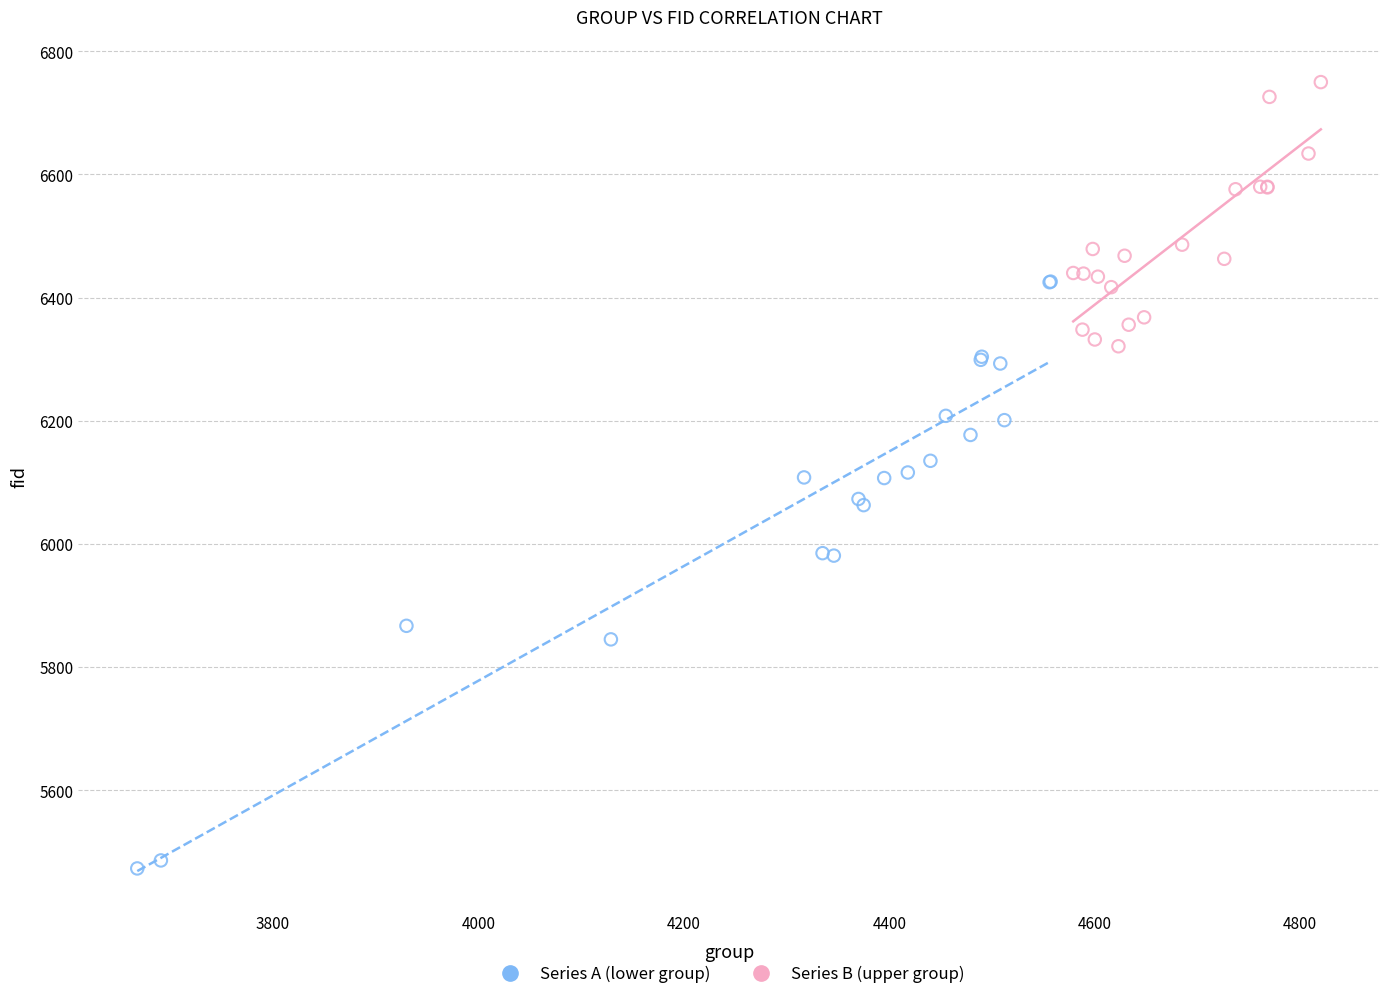

Which series has the largest Y range (max minus min)?

Series A (lower group)